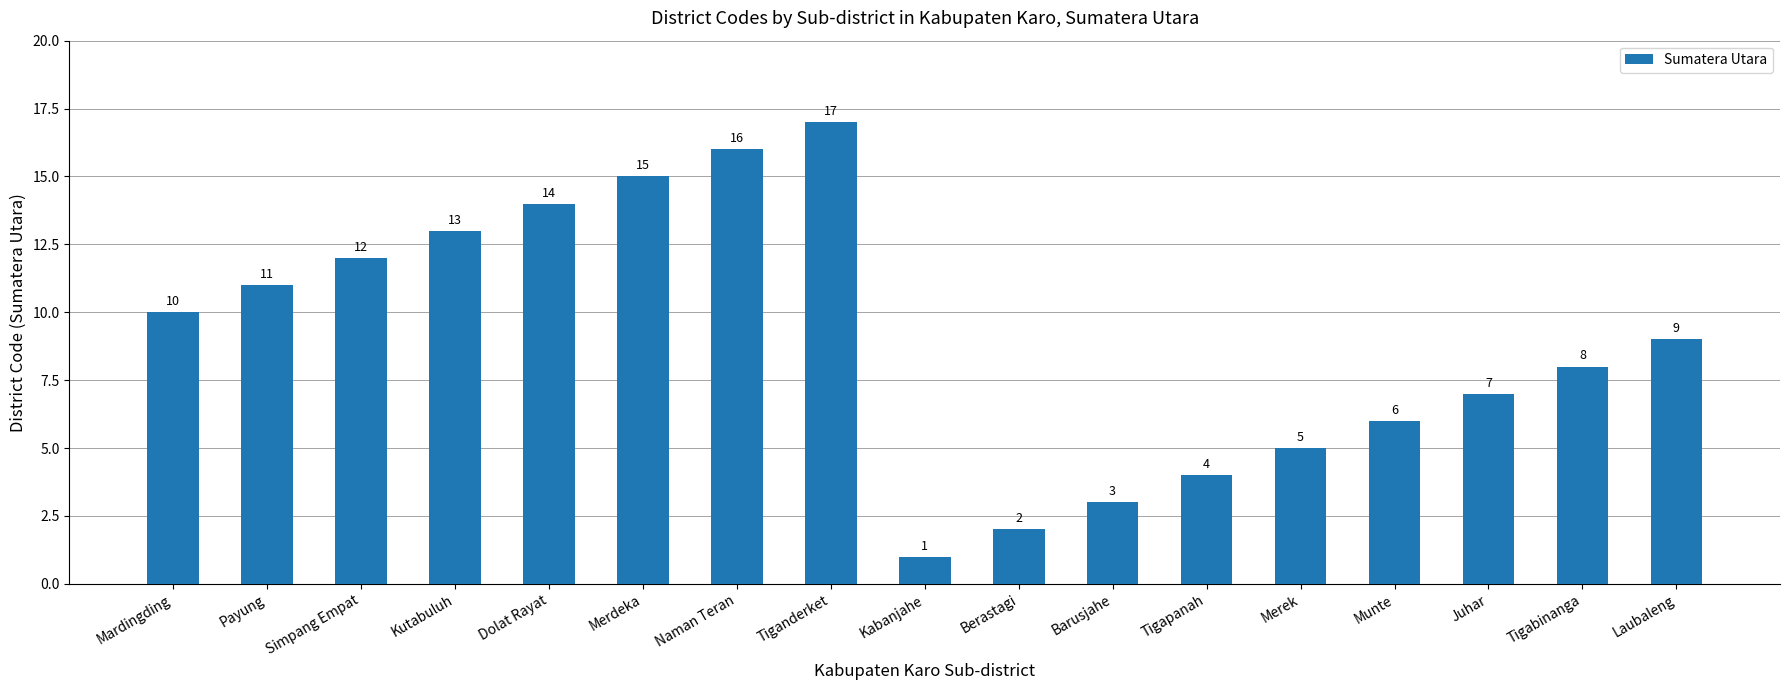

What is the sum of all values?

153